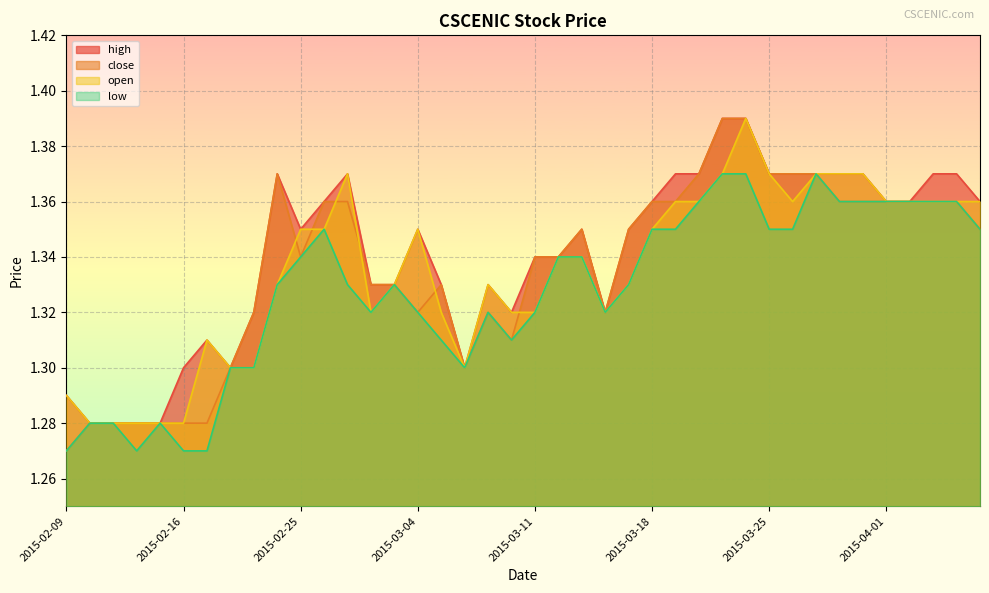

Is the value of open at 2015-02-13 greater than the value of close at 2015-04-01?

No